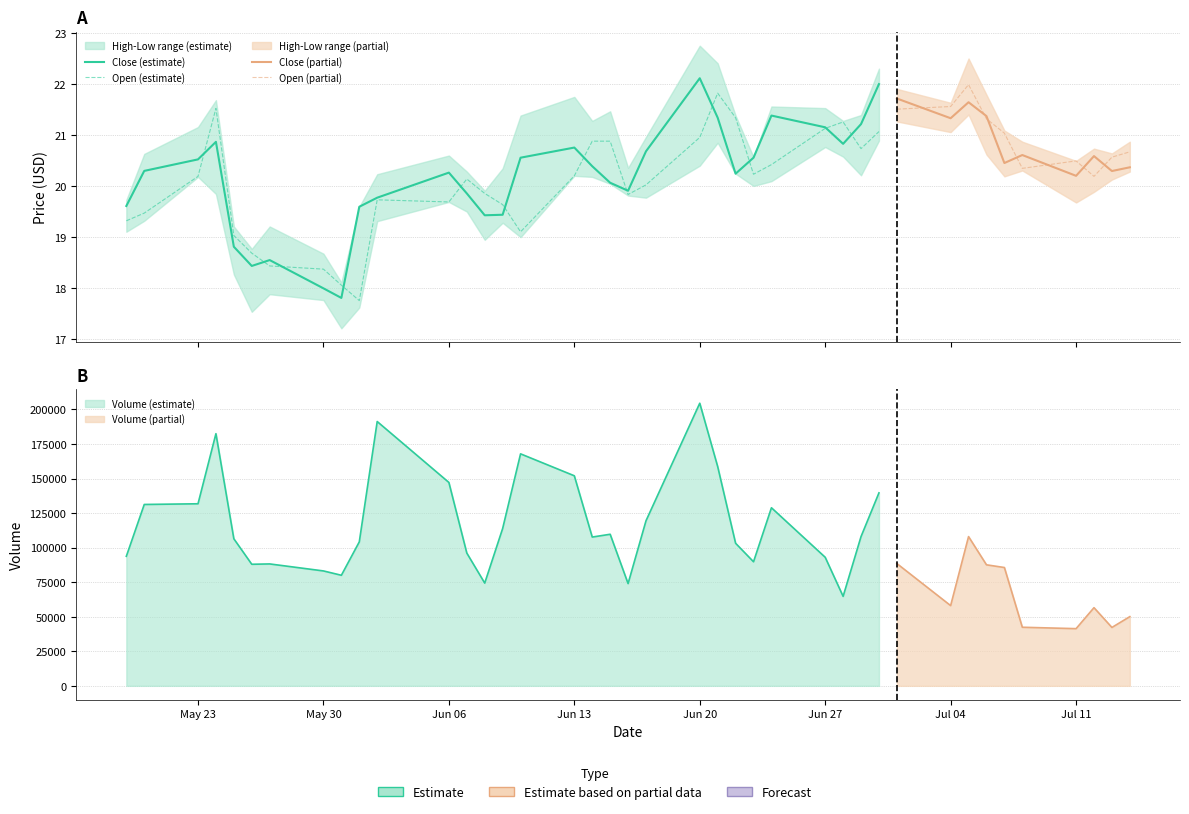

Which series has the widest spread of values?

volume